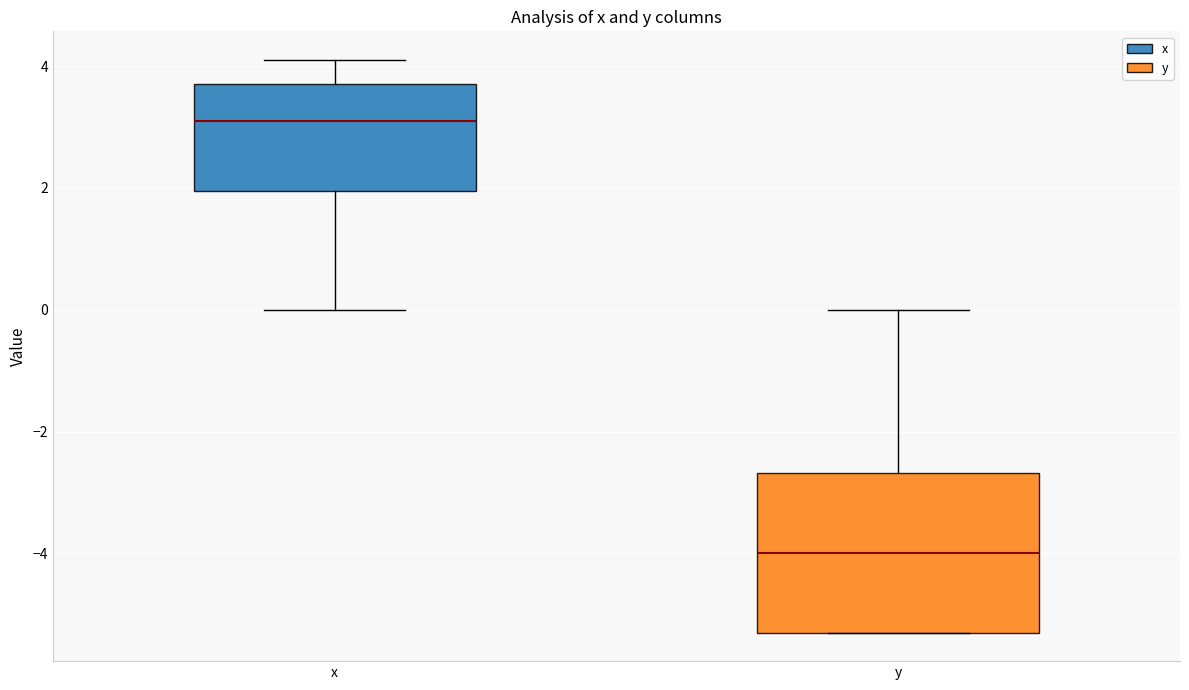

Reading left to right, transcribe this box plot: for each box, give where its median line is, the range the box spans, and where its two whiskers end, as read against the y-axis. The values are not printed on the chart, so give them approximately, as read against the axis.

x: median 3.2, box 2.0 to 3.8, whiskers 0.0 to 4.2
y: median -4.0, box -5.2 to -2.6, whiskers -5.2 to 0.0